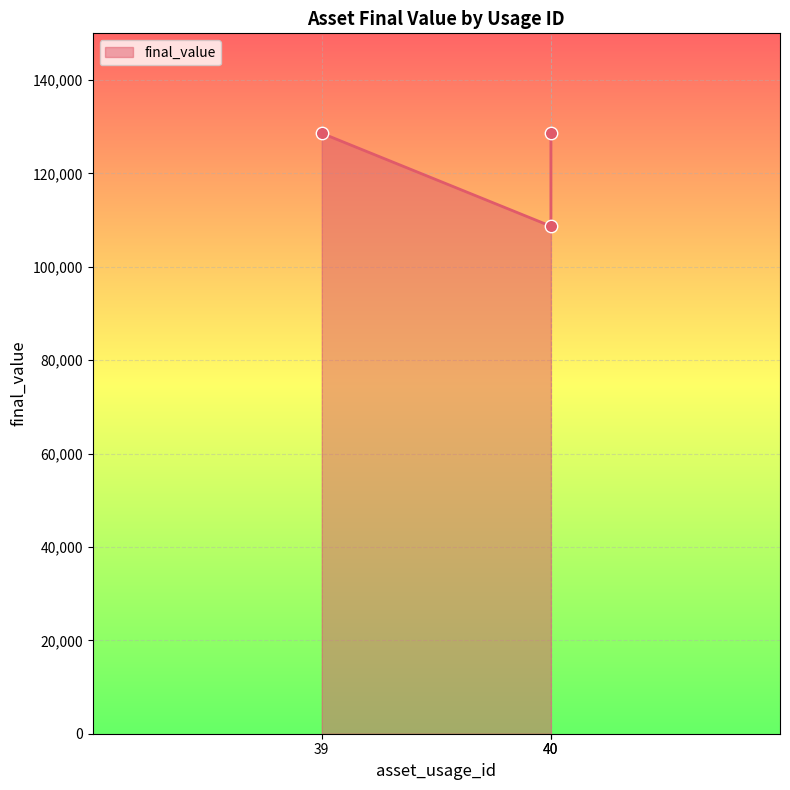

Between 40 and 39, which is larger?

39